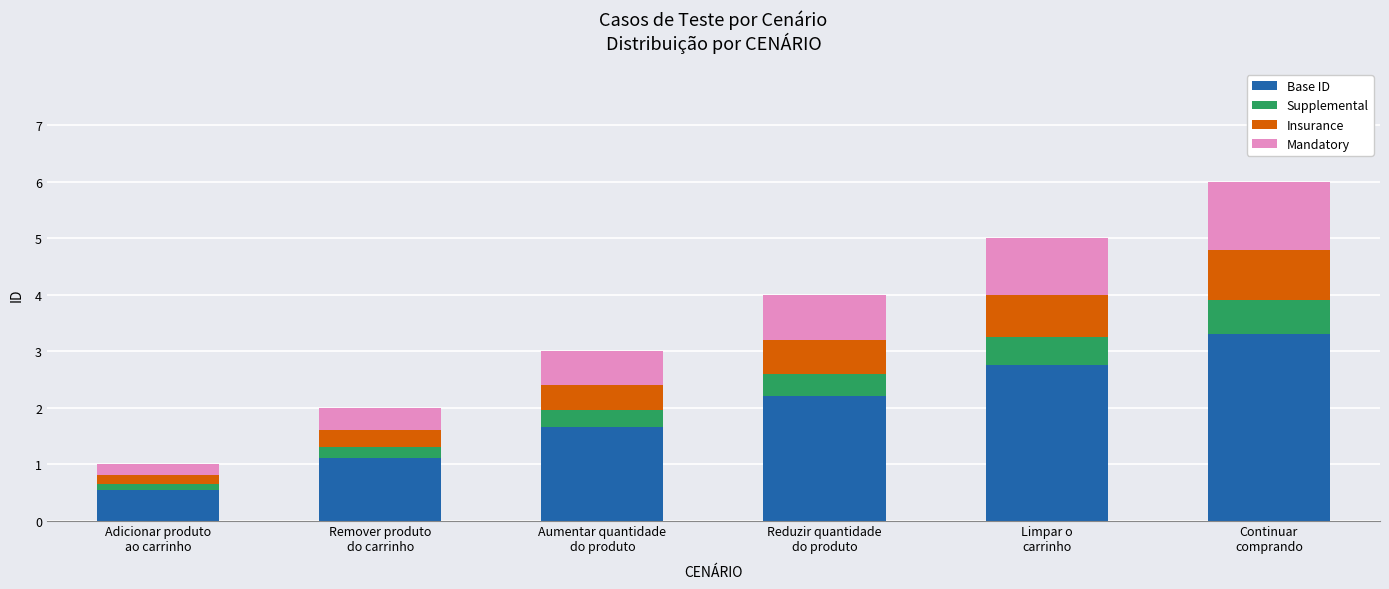

What is the total value across all series at Aumentar quantidade
do produto?

3.0